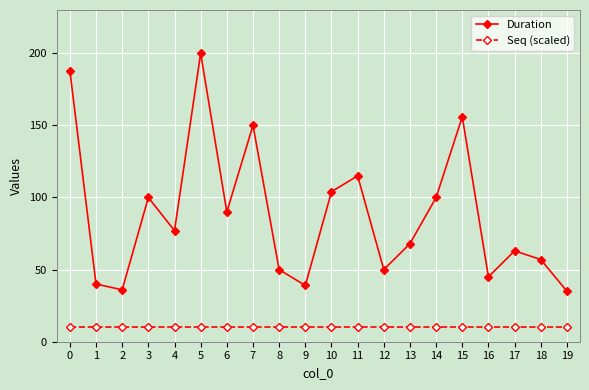

Is it true that Seq (scaled) equals 10.0 at 5?

True